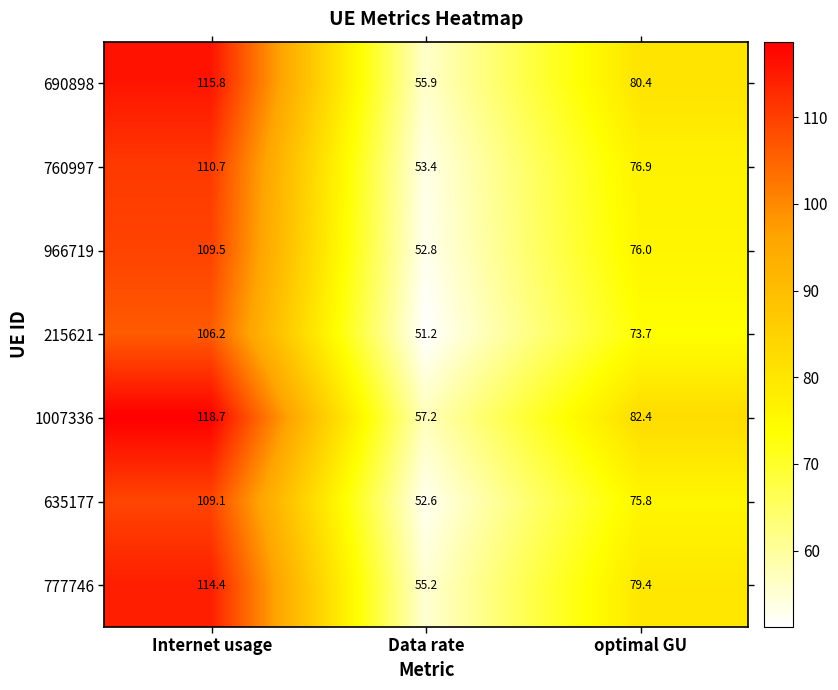

Where is 690898 nearest to the value 85?

optimal GU